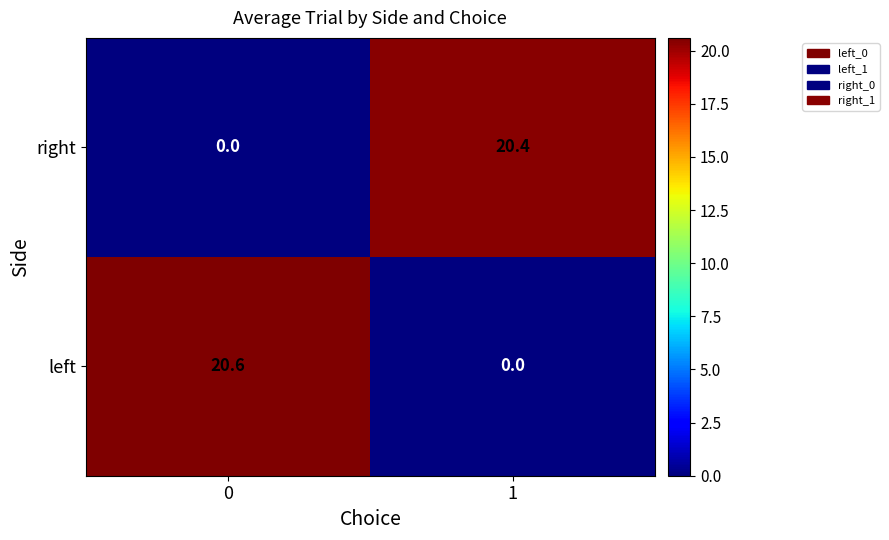

Reading right to left, extract all data points from this chart.

right: 20.4	0.0
left: 0.0	20.6